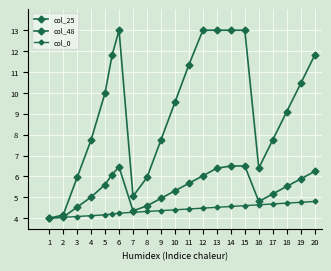

Reading left to right, list all the values displayed in this chart.

col_25: 4.0	4.2	6.0	7.8	10.0	11.8	13.0	5.0	6.0	7.8	9.6	11.4	13.0	13.0	13.0	13.0	6.4	7.8	9.1	10.4	11.8
col_48: 4.0	4.0	4.5	5.0	5.6	6.1	6.5	4.3	4.6	5.0	5.3	5.7	6.0	6.4	6.5	6.5	4.8	5.2	5.5	5.9	6.2
col_0: 4.0	4.0	4.1	4.1	4.2	4.2	4.2	4.3	4.3	4.4	4.4	4.4	4.5	4.5	4.6	4.6	4.6	4.7	4.7	4.8	4.8